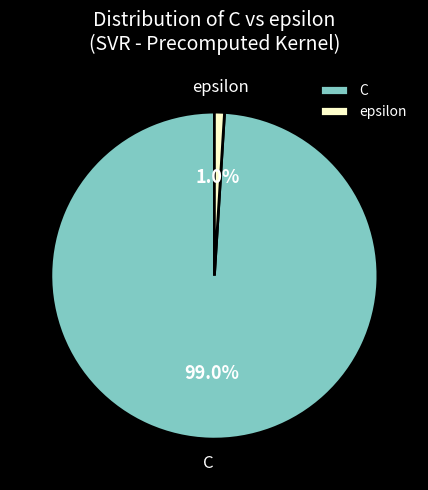

What is the largest slice in the pie chart?

C